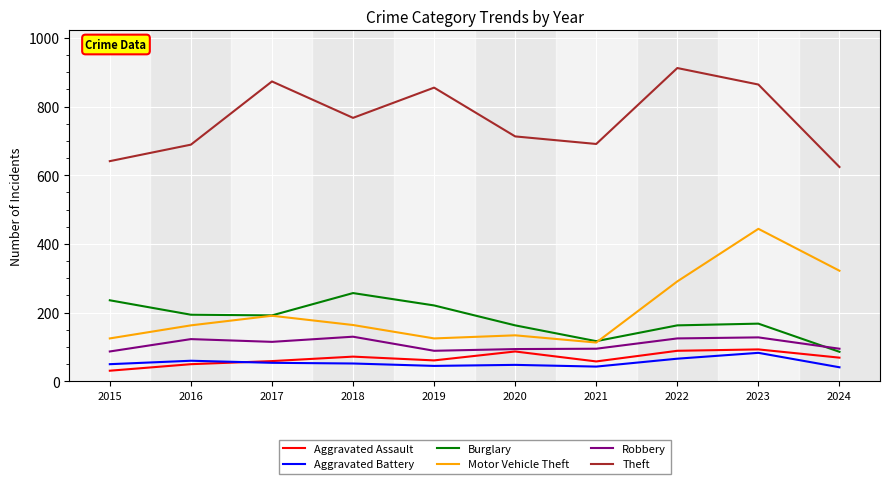

Where does the Robbery series first go above 115?

2016